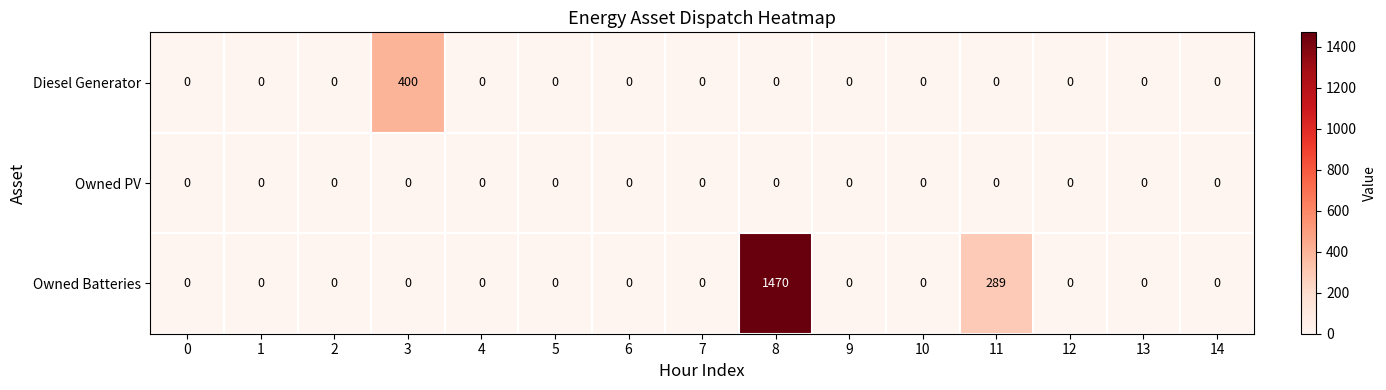

The value of Diesel Generator at 3 is 533. True or false?

False